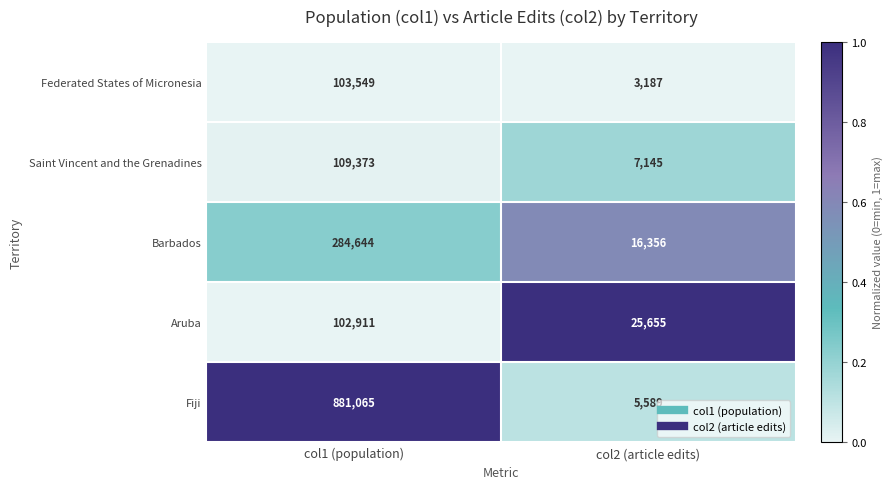

Which series has the widest spread of values?

Fiji